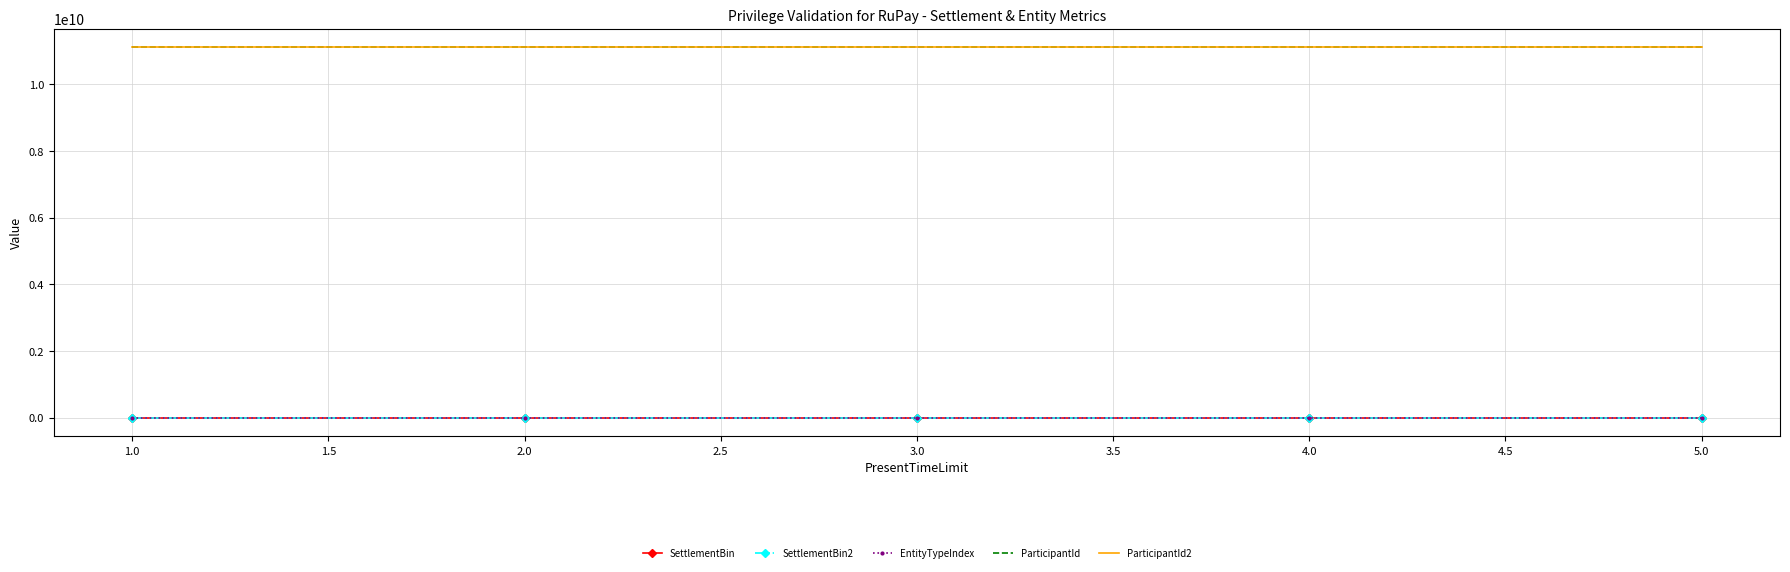

True or false: SettlementBin and EntityTypeIndex intersect in this chart.

False